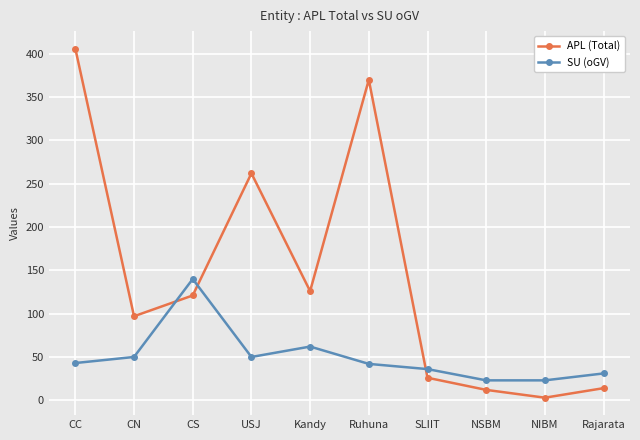

At which category does the chart reach its minimum across all series?

NIBM